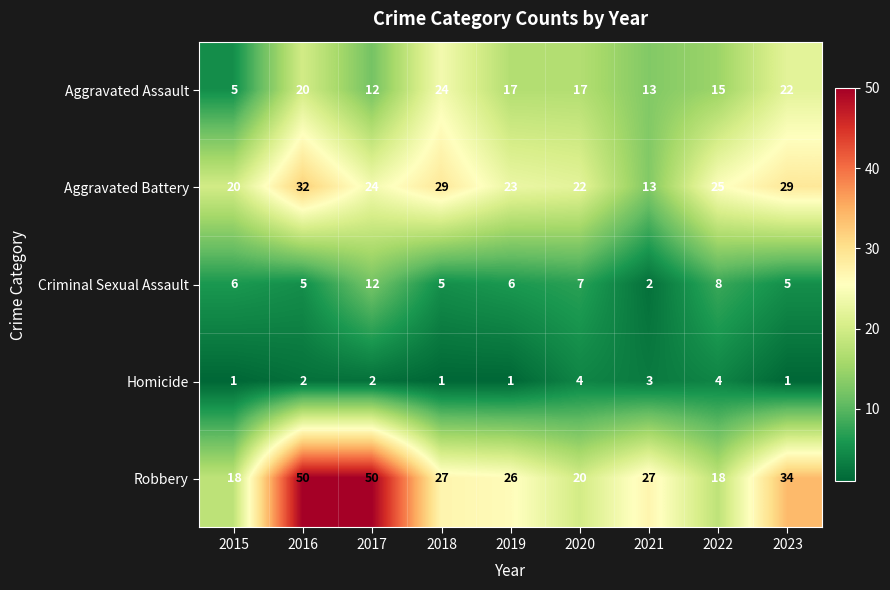

Where is Criminal Sexual Assault nearest to the value 7?

2020